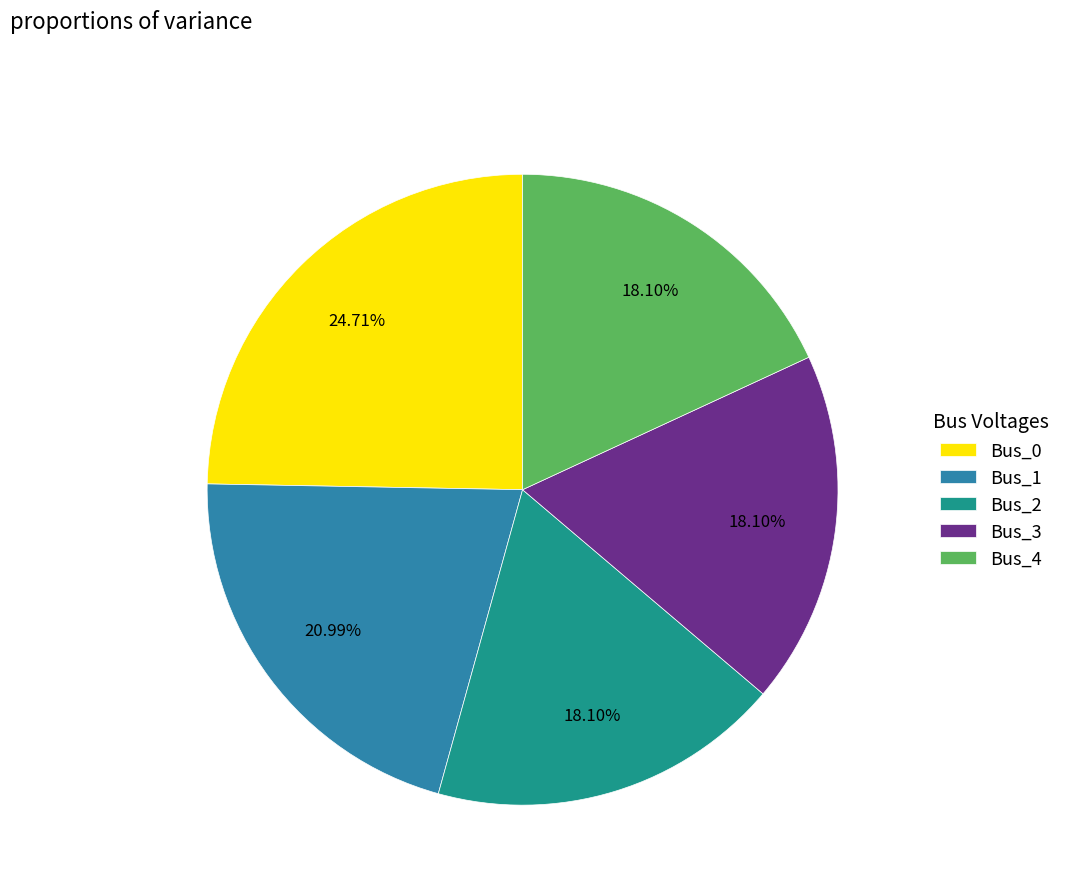

To the nearest percent, what is the difference between the largest and smallest slice percentages?

7%